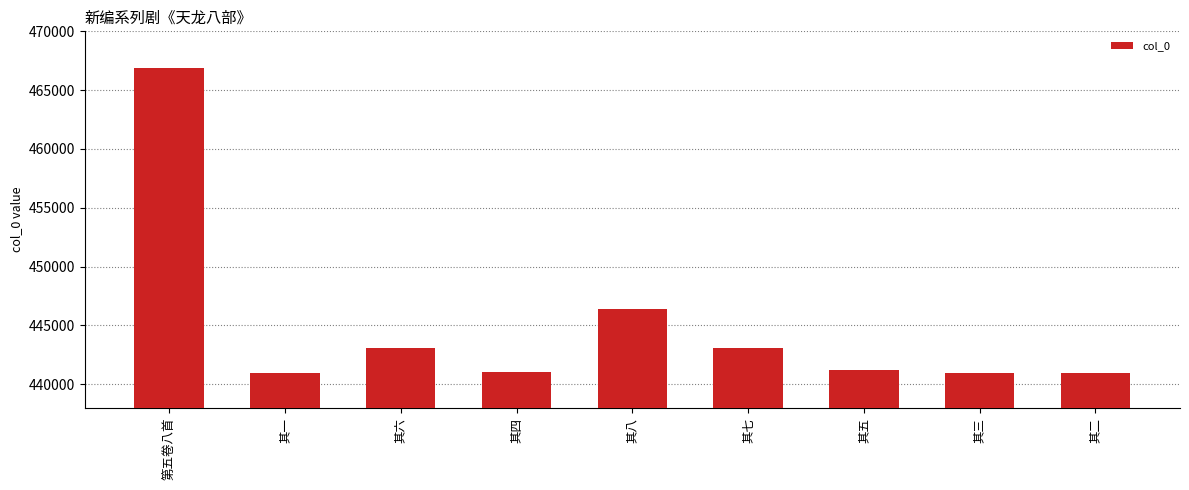

True or false: the data shows 90336 at 其一.

False